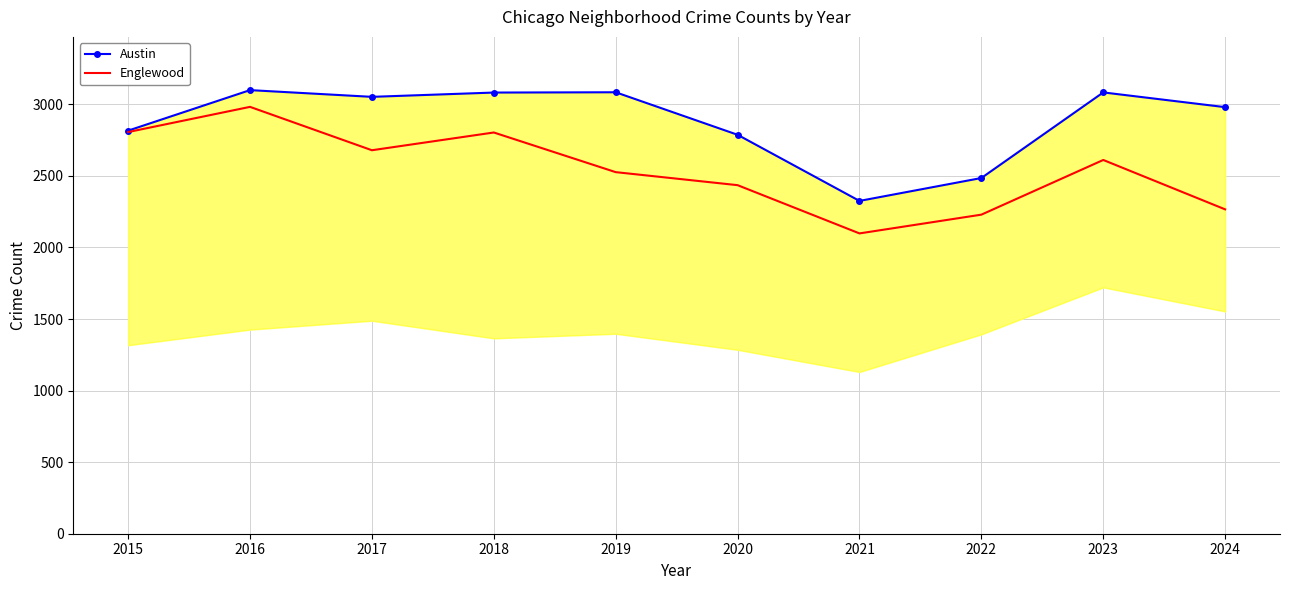

Is this an area chart (filled region under the line)?

No